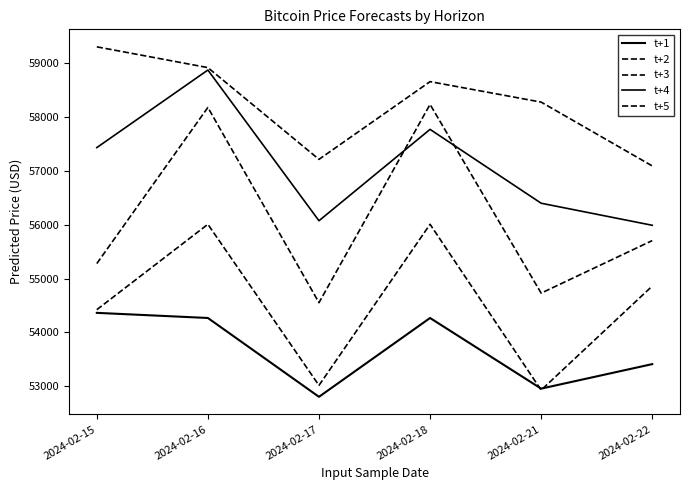

How many lines are shown in the chart?

5